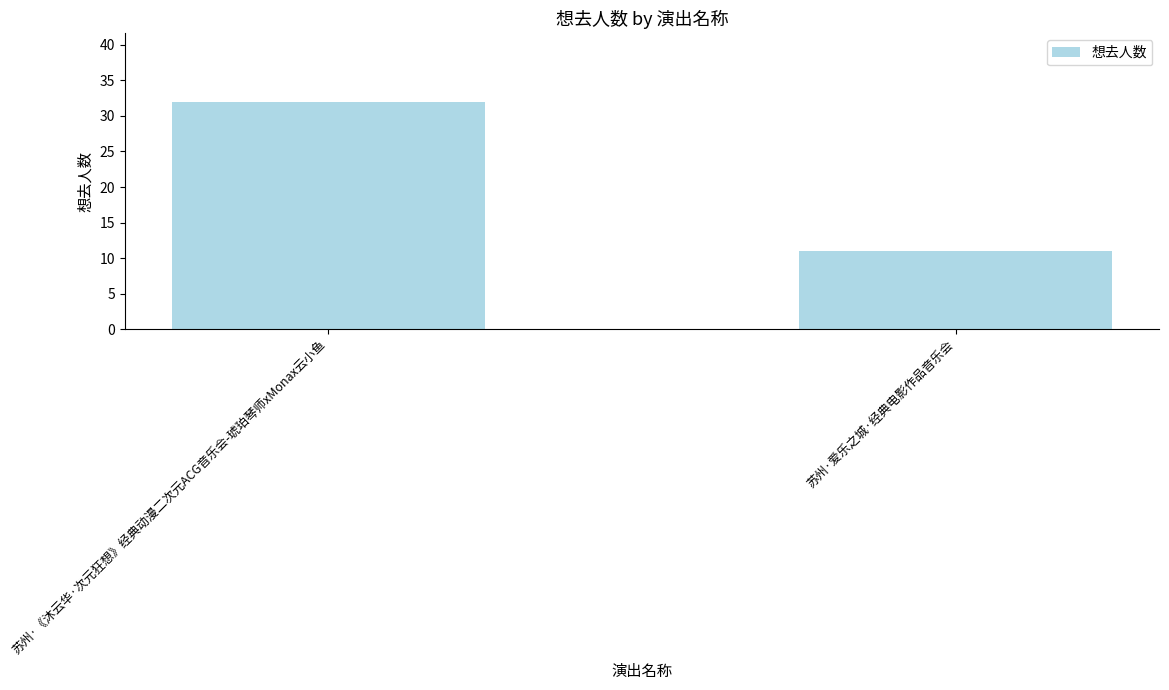

What is the sum of the values at 苏州·爱乐之城·经典电影作品音乐会 and 苏州·《沐云华·次元狂想》经典动漫二次元ACG音乐会-琥珀琴师xMonax云小鱼?

43